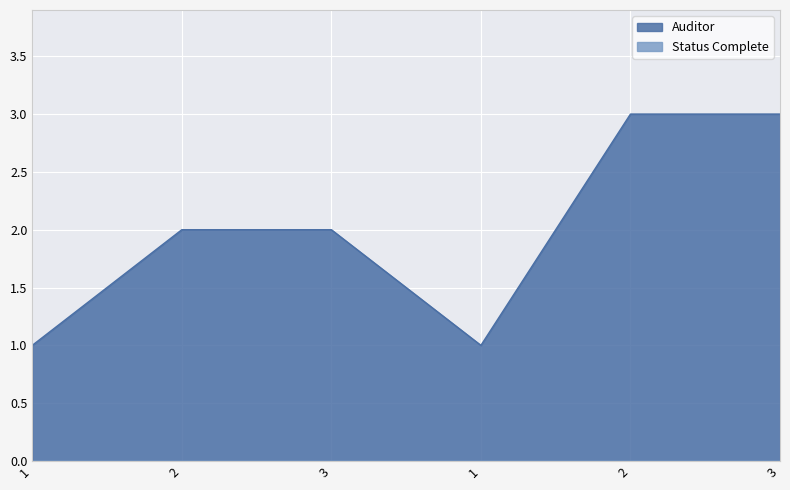

List the labels in order of value, smallest first.

1, 1, 2, 3, 2, 3